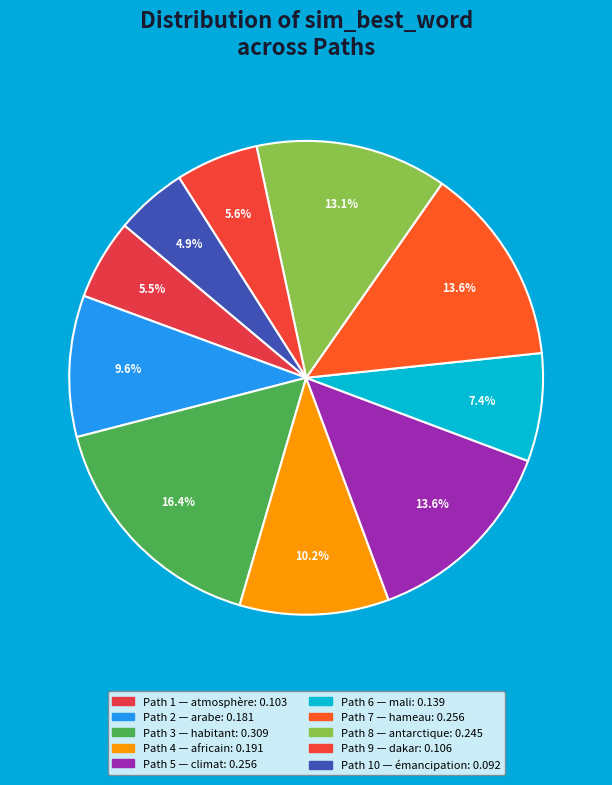

What is the smallest slice in the pie chart?

10